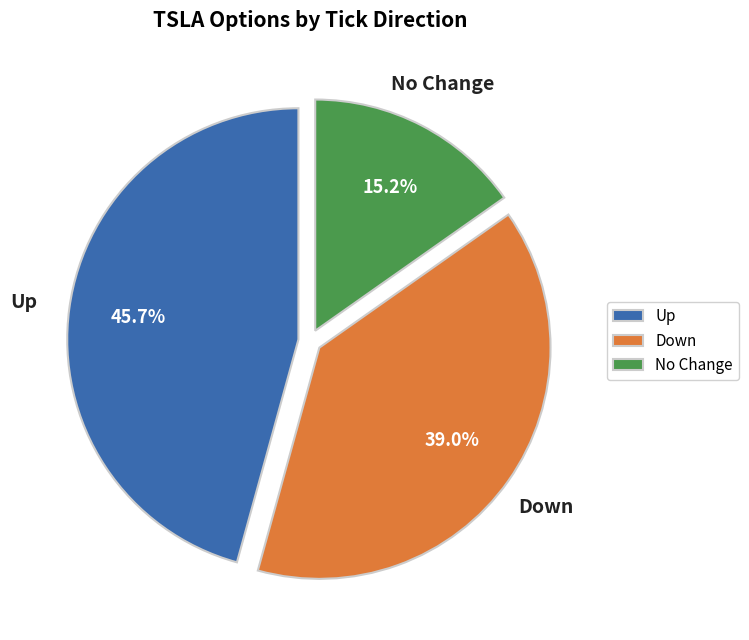

Which category has the smallest portion of the pie?

No Change